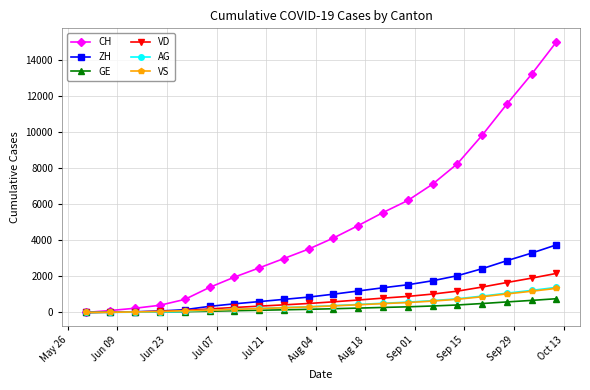

What is the difference between the second highest and second lowest values in the ZH series?

3266